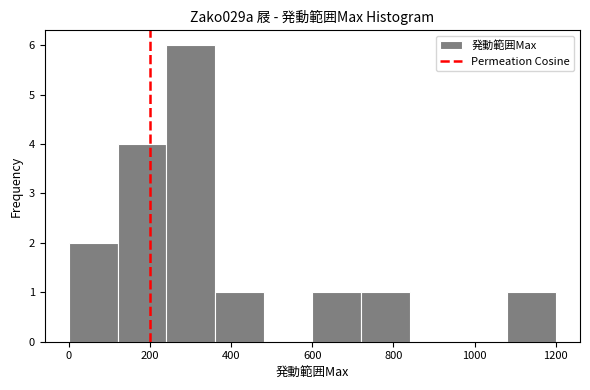

Reading left to right, list every bar in this chart as the range it spans on the x-axis followed by its height. The values are not printed on the chart, so give them approximately, as read against the axis.

0 to 120: 2
120 to 240: 4
240 to 360: 6
360 to 480: 1
480 to 600: 0
600 to 720: 1
720 to 840: 1
840 to 960: 0
960 to 1080: 0
1080 to 1200: 1